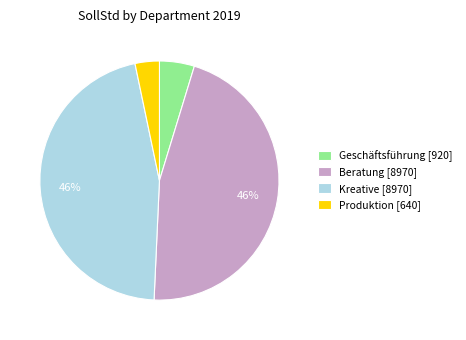

Is Geschäftsführung [920] the majority of the pie?

No